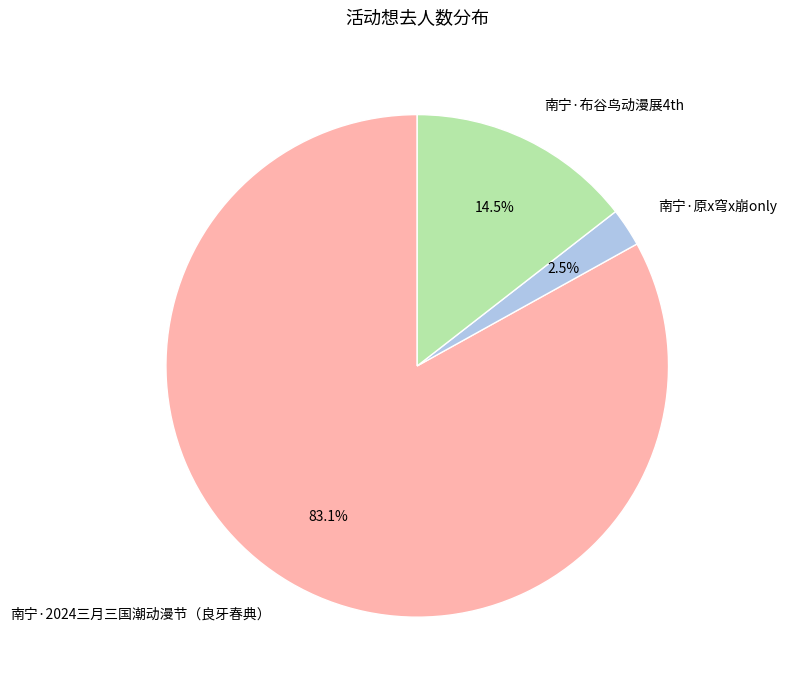

True or false: 南宁·布谷鸟动漫展4th accounts for 20% of the total.

False